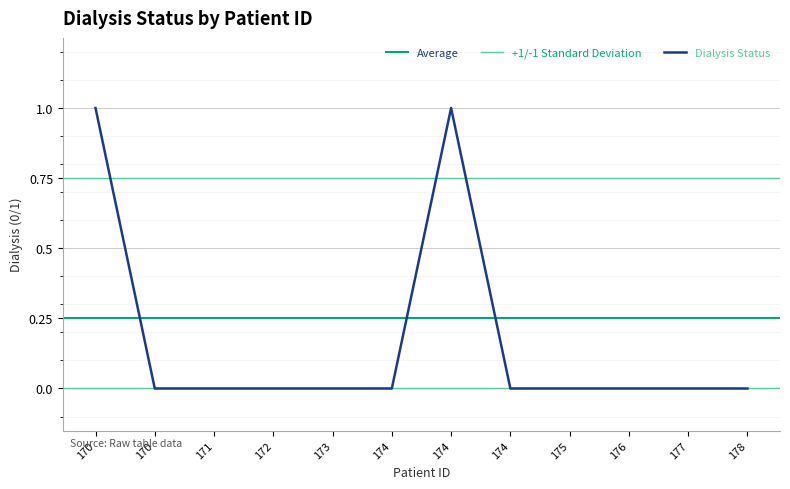

List the labels in order of value, smallest first.

170, 171, 172, 173, 174, 174, 175, 176, 177, 178, 170, 174